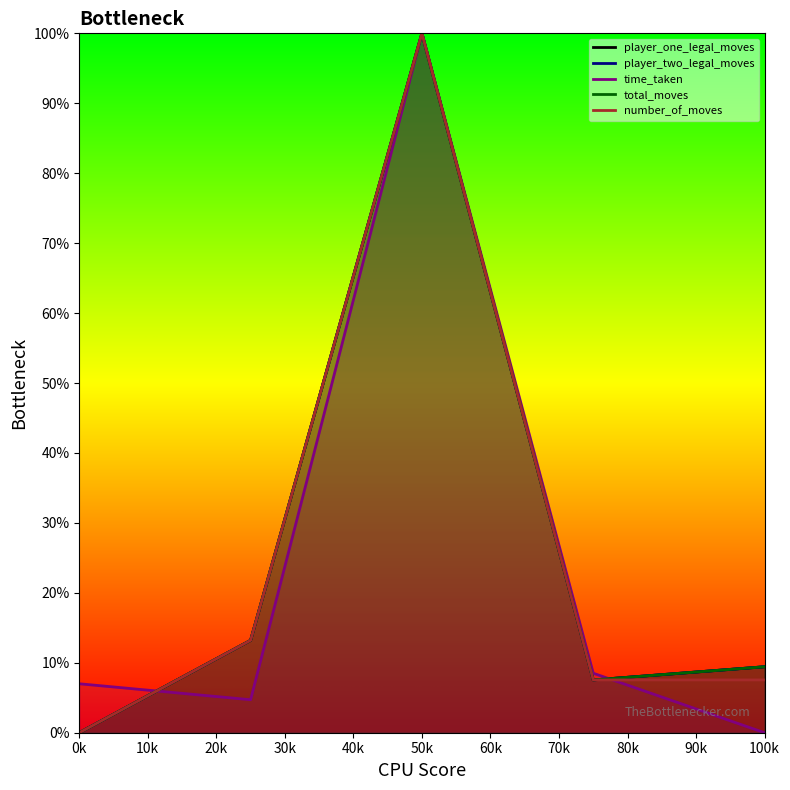

Is it true that player_one_legal_moves equals 7.5 at 0?

True